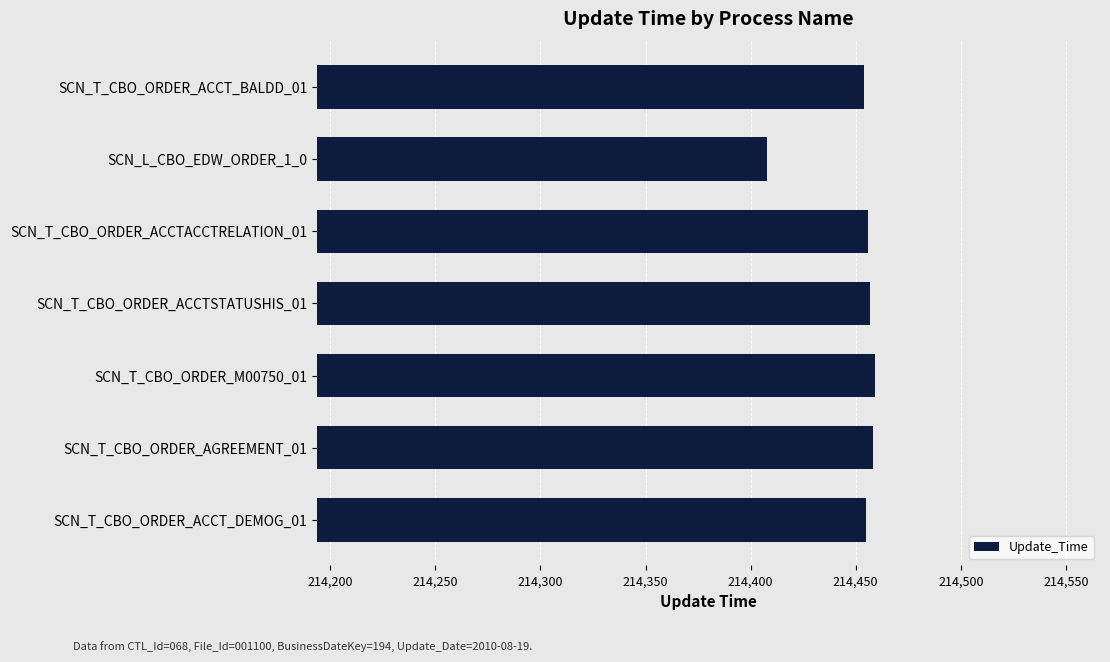

What is the approximate value at SCN_T_CBO_ORDER_ACCTACCTRELATION_01?

214456